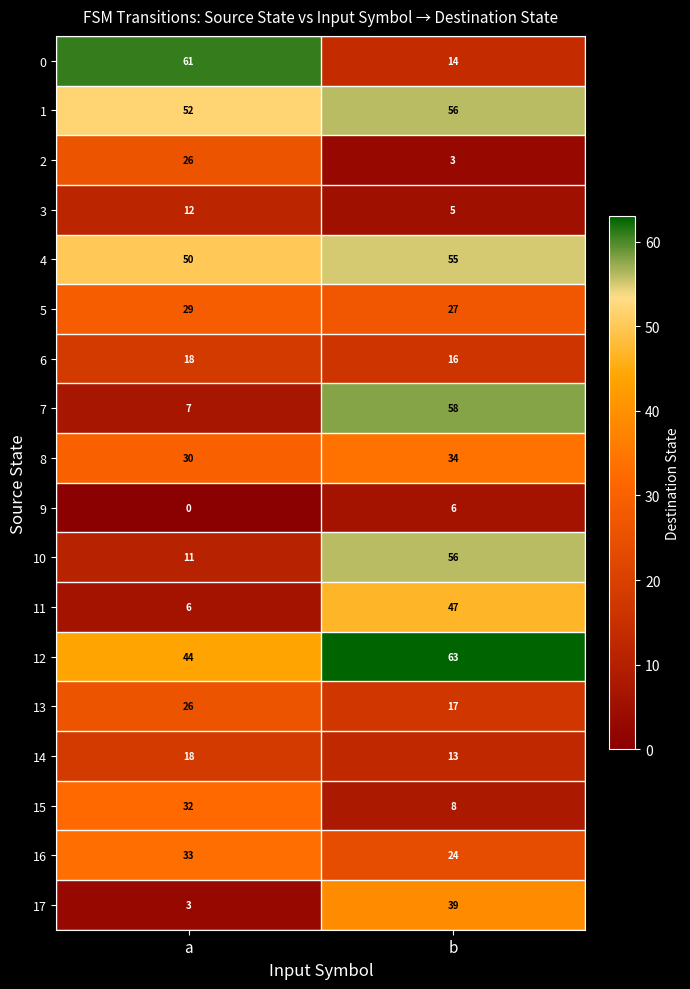

The 5 series shows 35 at b. True or false?

False